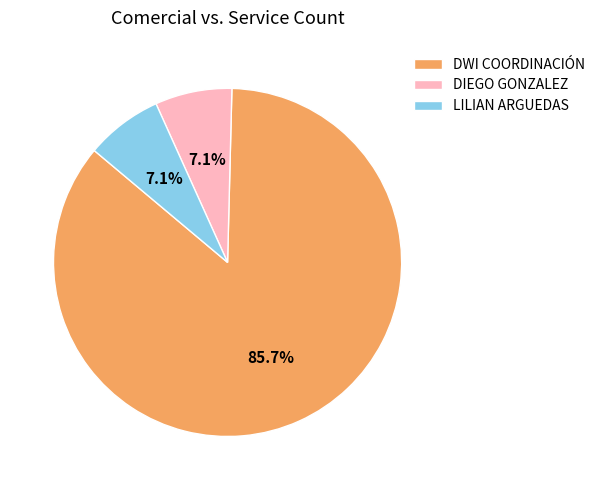

What is the majority slice?

DWI COORDINACIÓN